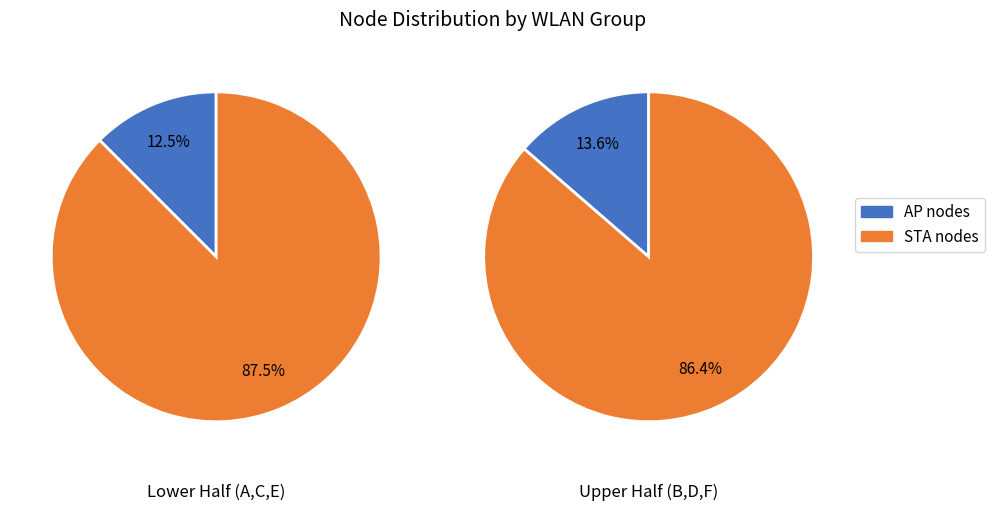

Between B and A, which is larger?

B